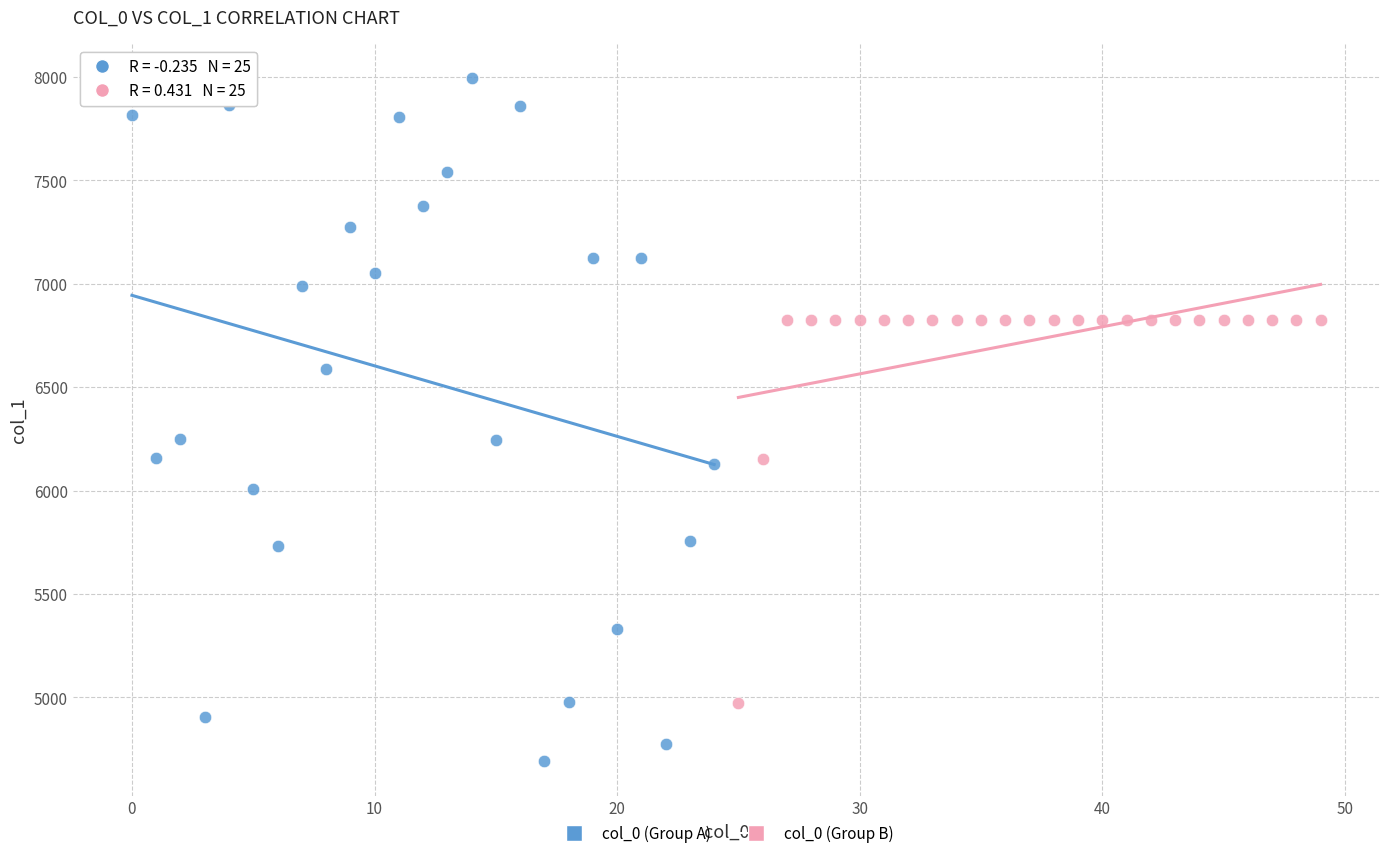

Which series contains the lowest Y value?

col_0 (Group A)